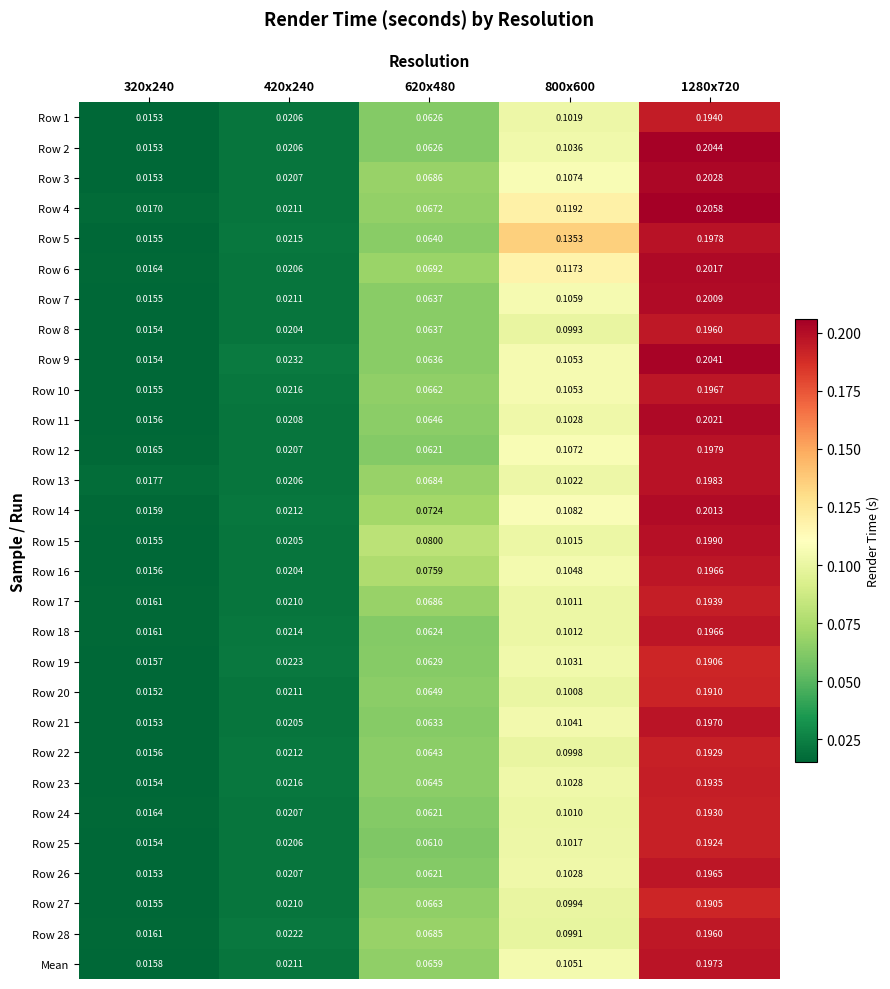

At which category is the sum across all series the highest?

1280x720